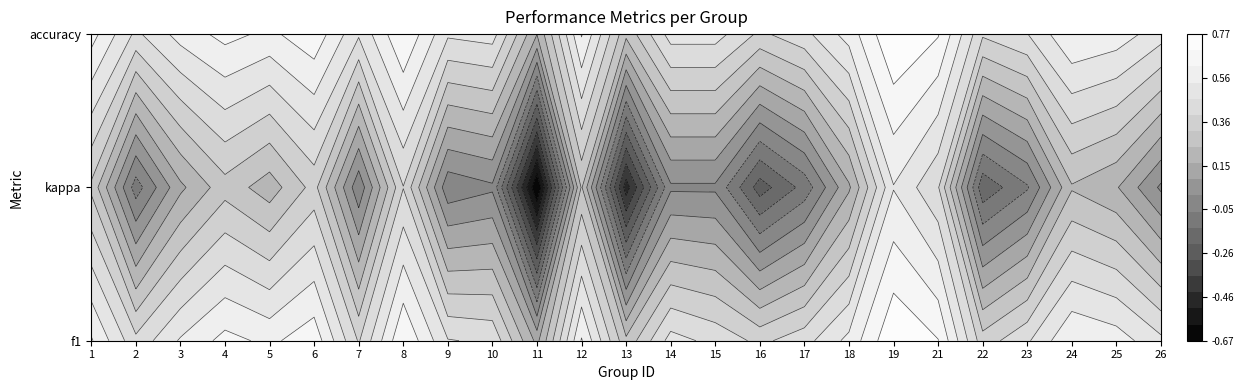

At which label is accuracy closest to 0?

11